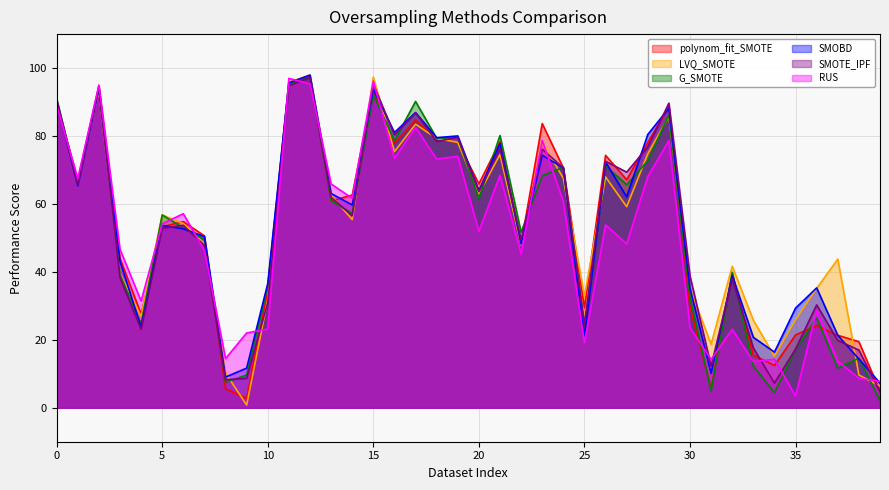

At how many categories does at least one series exceed 11?

39